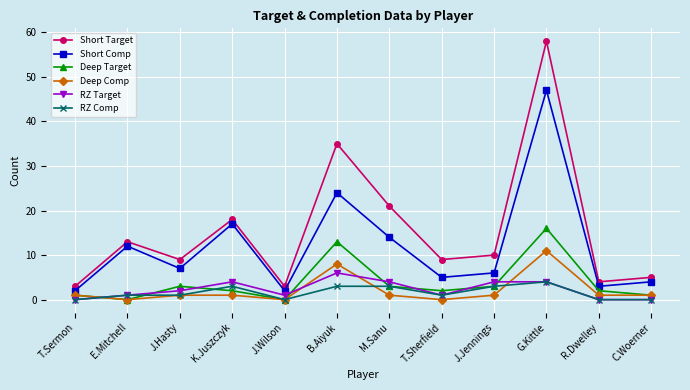

How many data points does each series have?

12